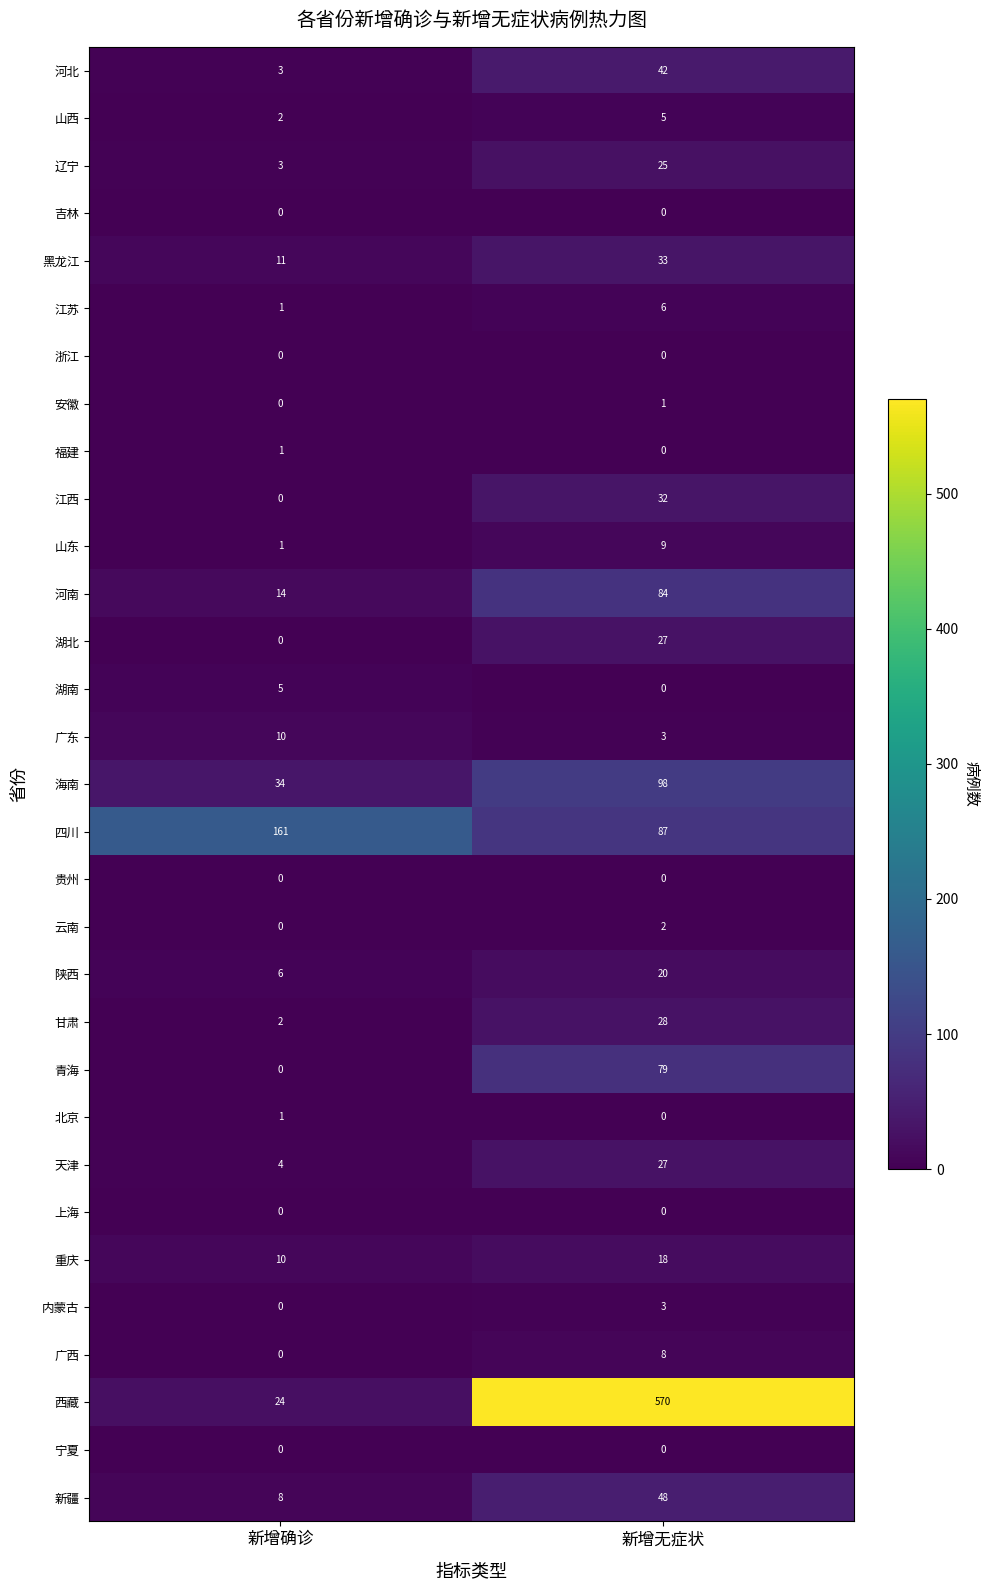

Rank the categories by 湖北 value from highest to lowest.

新增无症状, 新增确诊